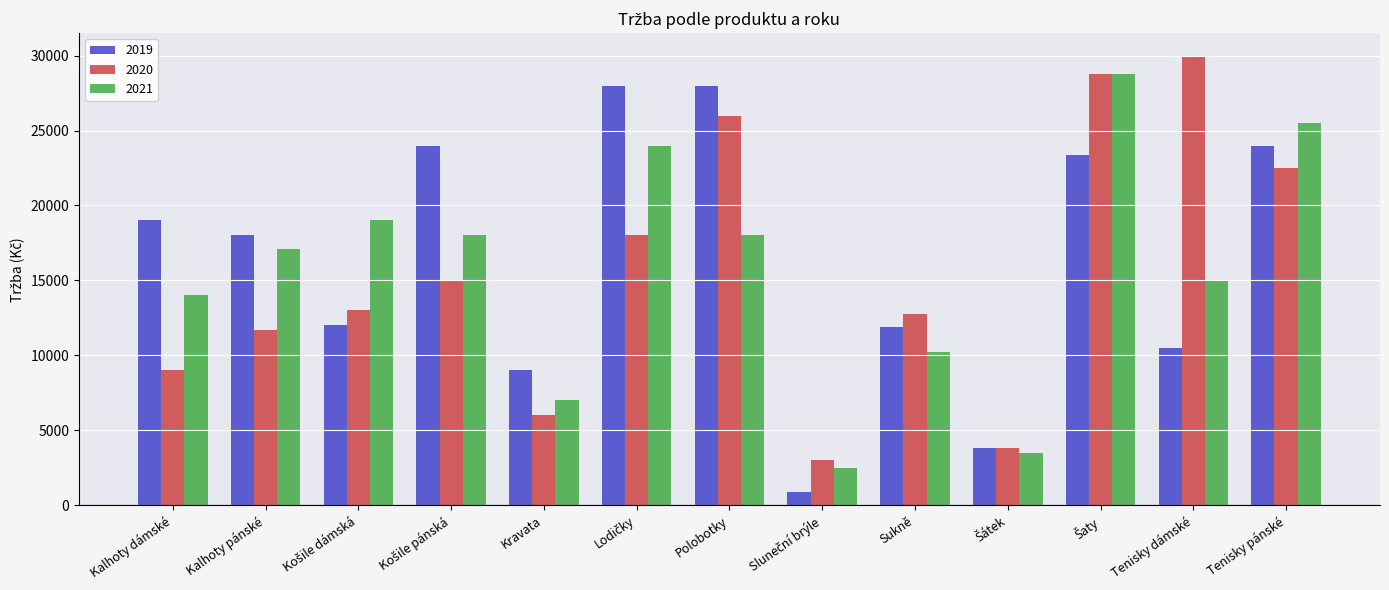

What is the total value across all series at Kalhoty pánské?

46800